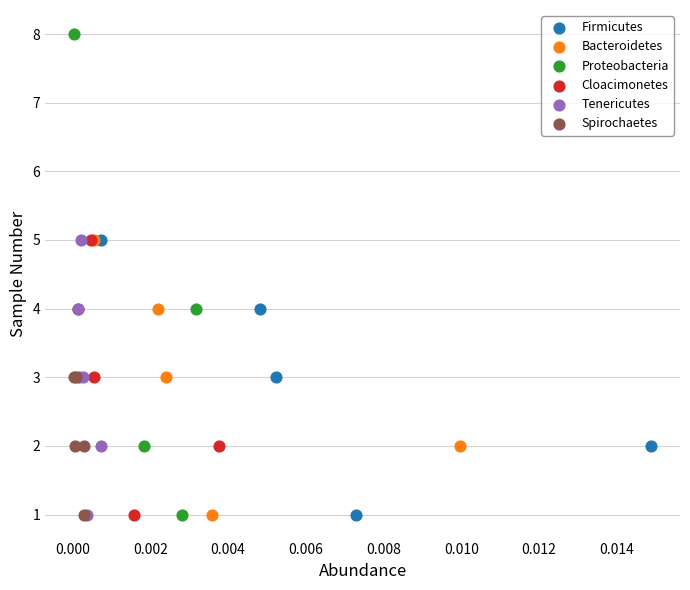

Which series reaches the maximum Y coordinate?

Proteobacteria